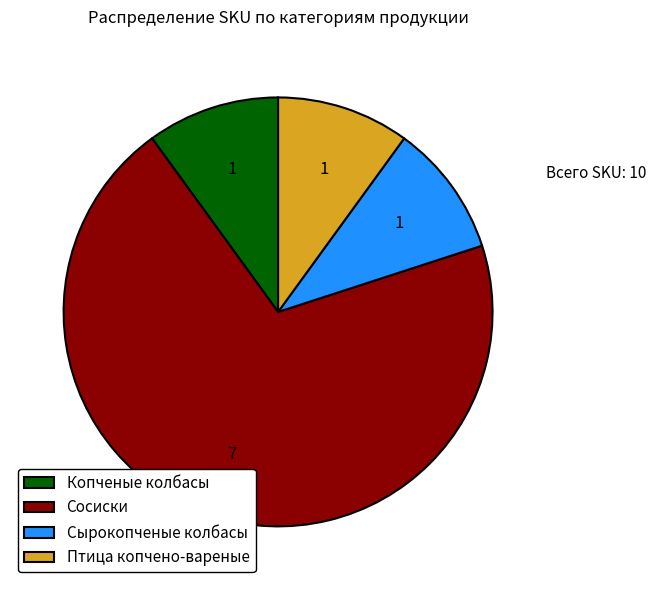

Which category accounts for the majority?

Сосиски